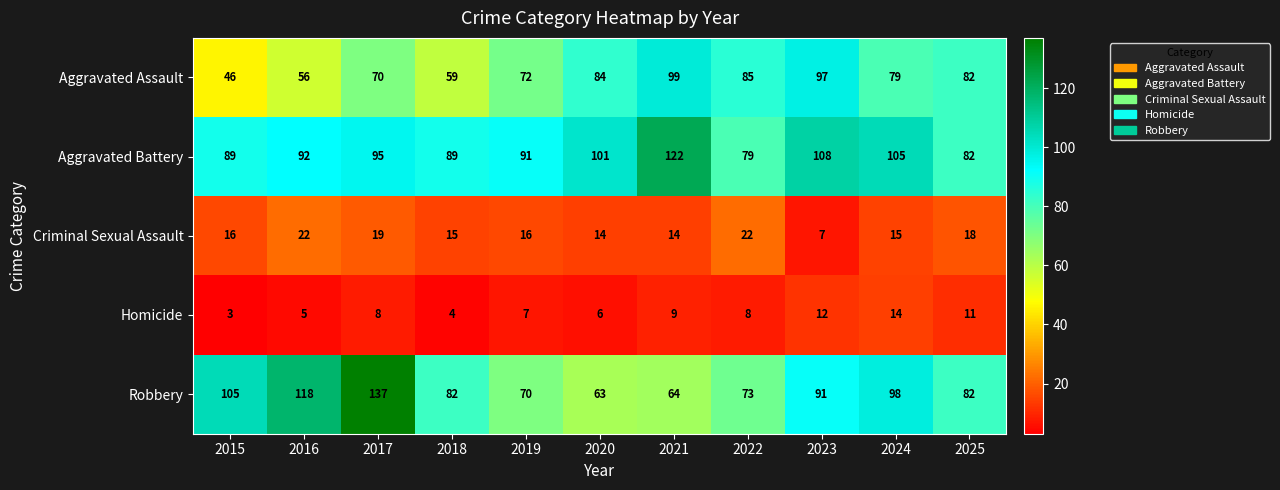

True or false: Homicide has a value of 9 at 2021.

True